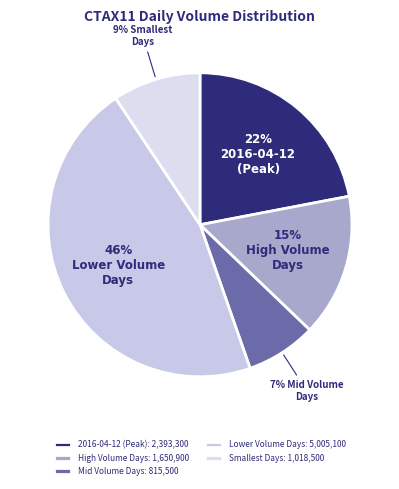

To the nearest percent, what is the average slice percentage?

20%